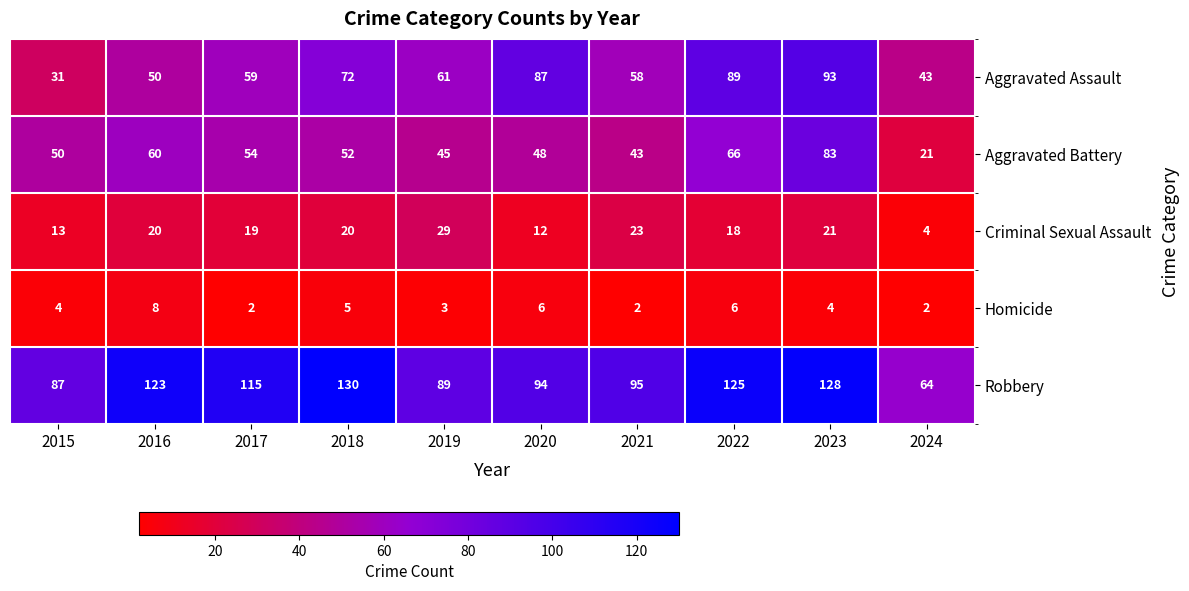

True or false: Aggravated Battery has a value of 45 at 2019.

True